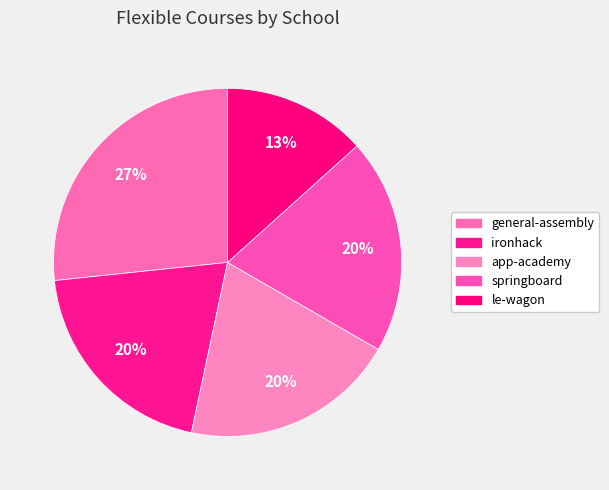

What is the largest slice in the pie chart?

general-assembly